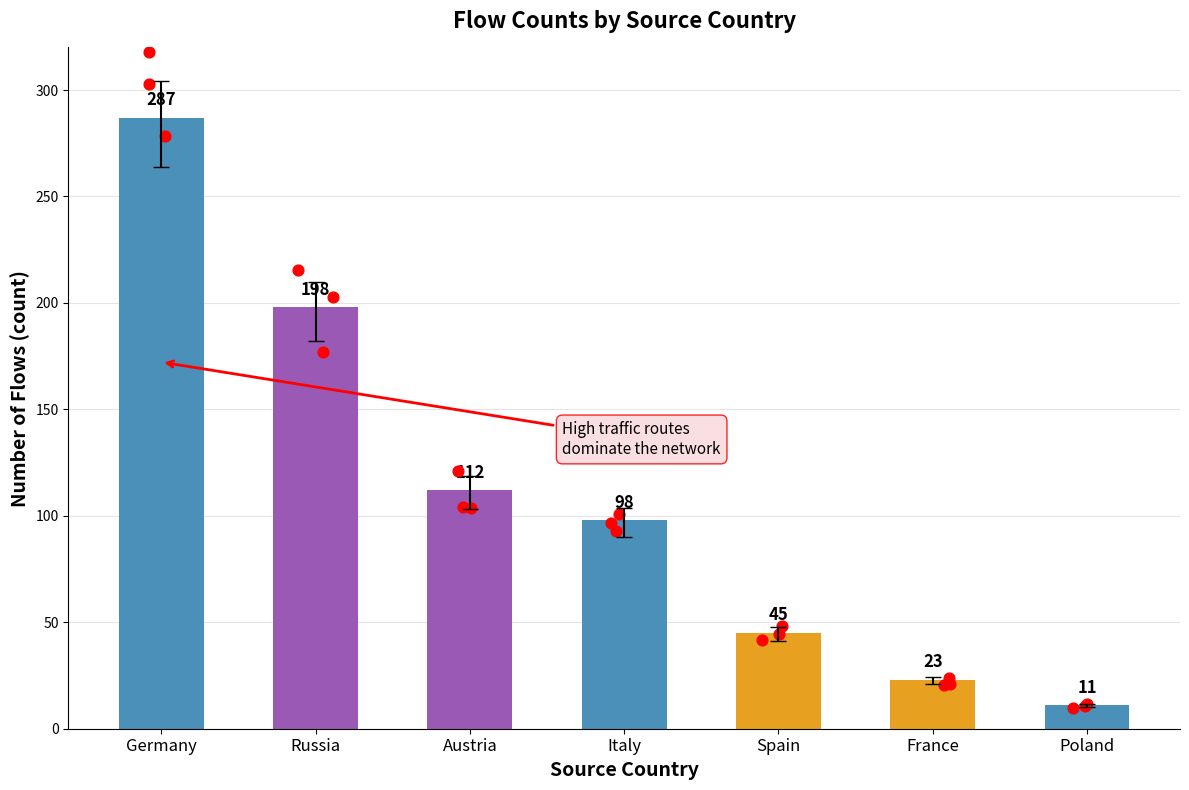

What is the change in value from Spain to Poland?

-34